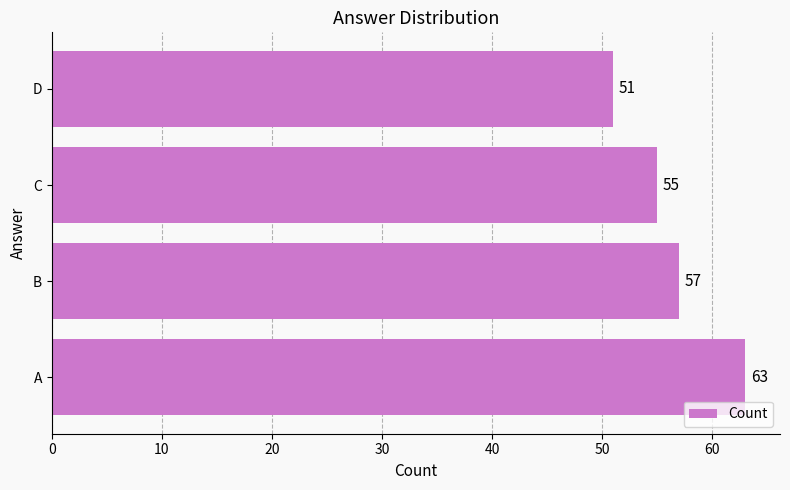

What is the change in value from A to D?

-12